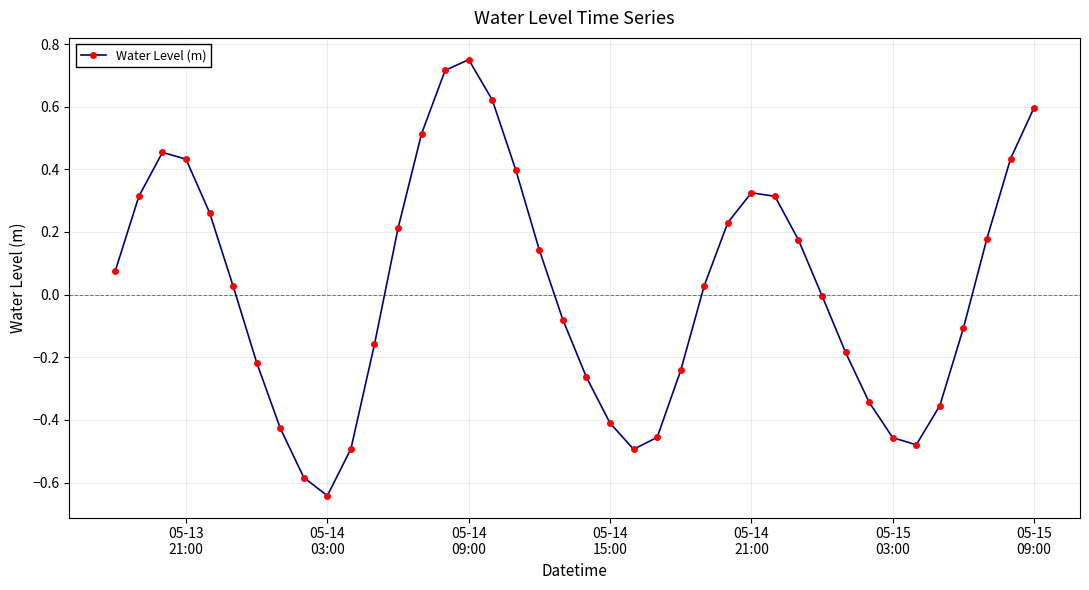

True or false: there are more than 0 points higher than both neighbors.

True